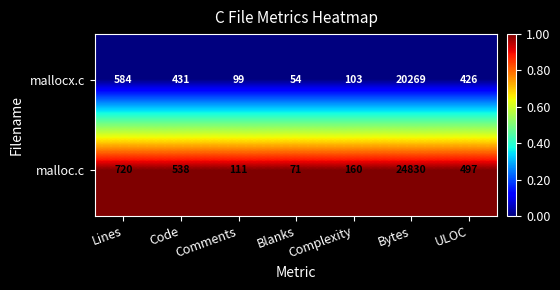

Which category has the highest value across all series?

Bytes